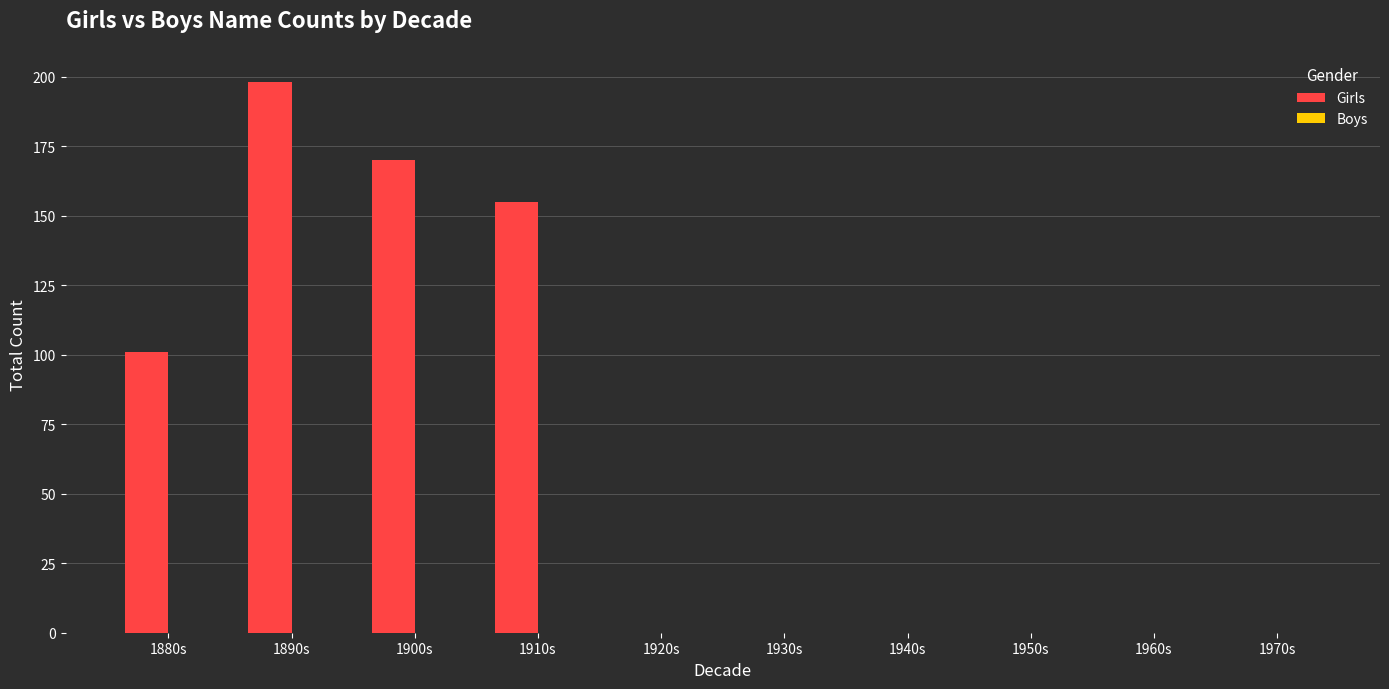

Reading right to left, list all the values displayed in this chart.

1970s=0	1960s=0	1950s=0	1940s=0	1930s=0	1920s=0	1910s=155	1900s=170	1890s=198	1880s=101